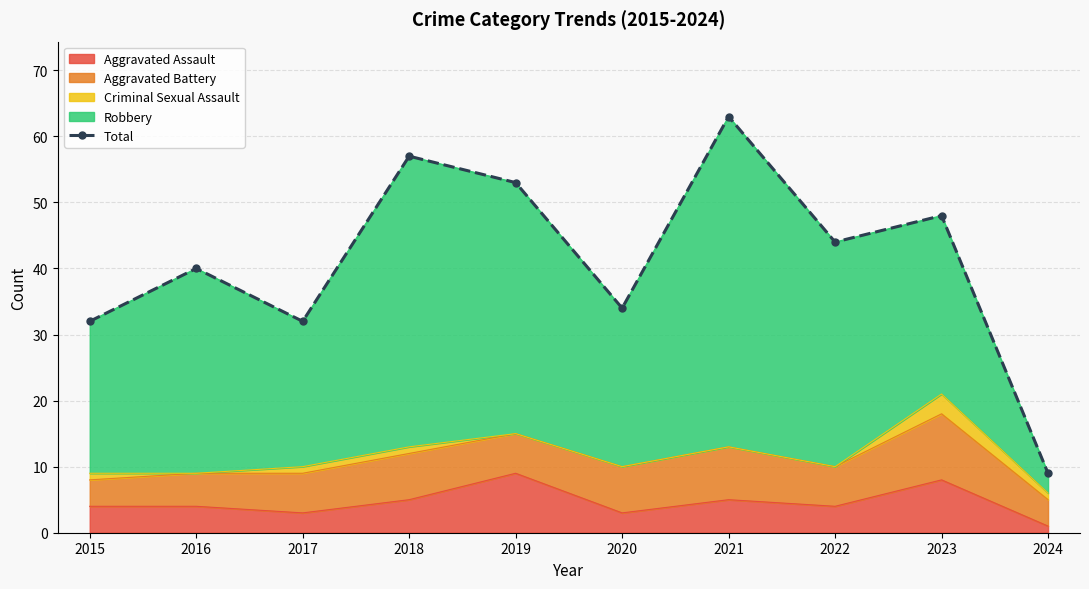

Rank the categories by value from highest to lowest.

2021, 2018, 2019, 2023, 2022, 2016, 2020, 2015, 2017, 2024